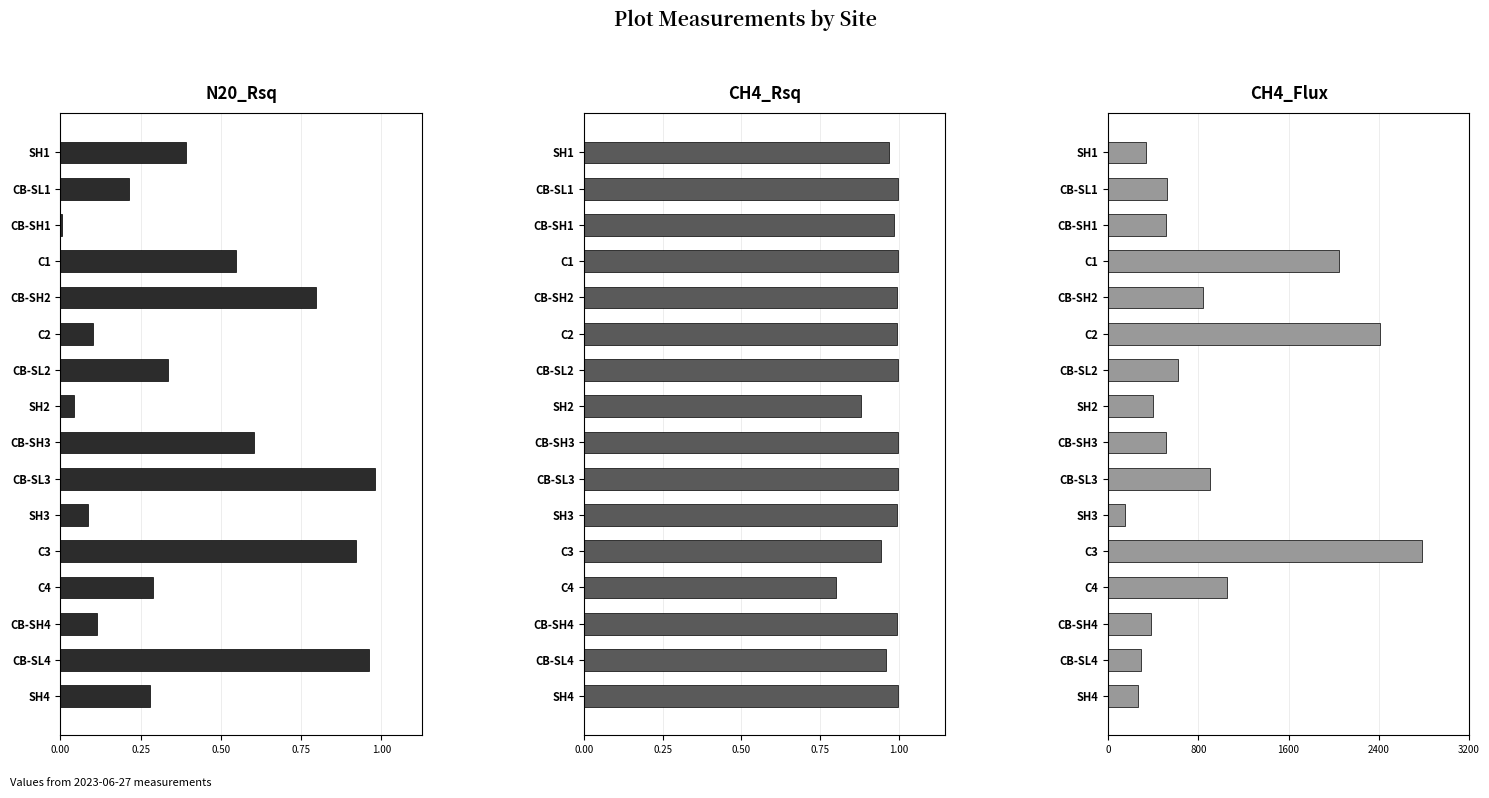

True or false: CH4_Flux has a value of 739.5 at CB-SL1.

False